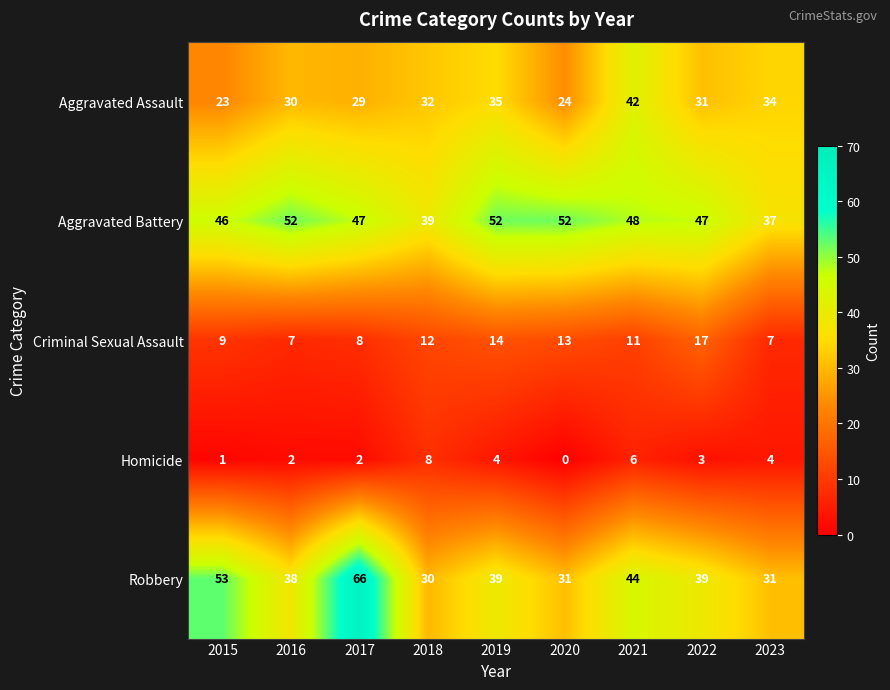

Which series has the largest range (max minus min)?

Robbery